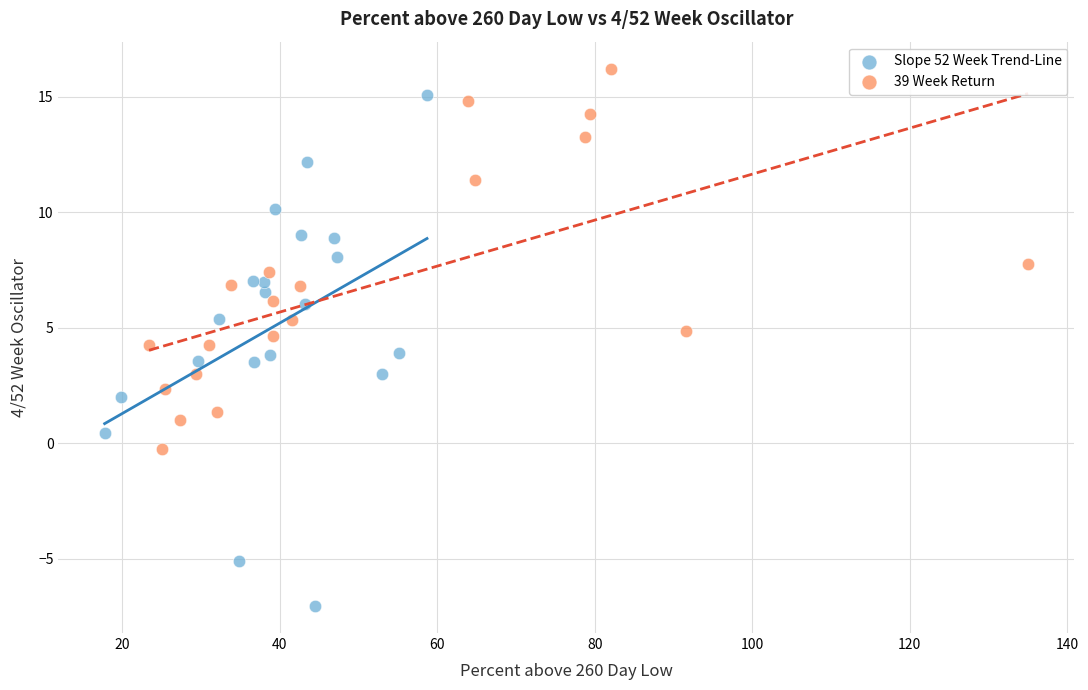

Which series has the widest spread of Y values?

Slope 52 Week Trend-Line